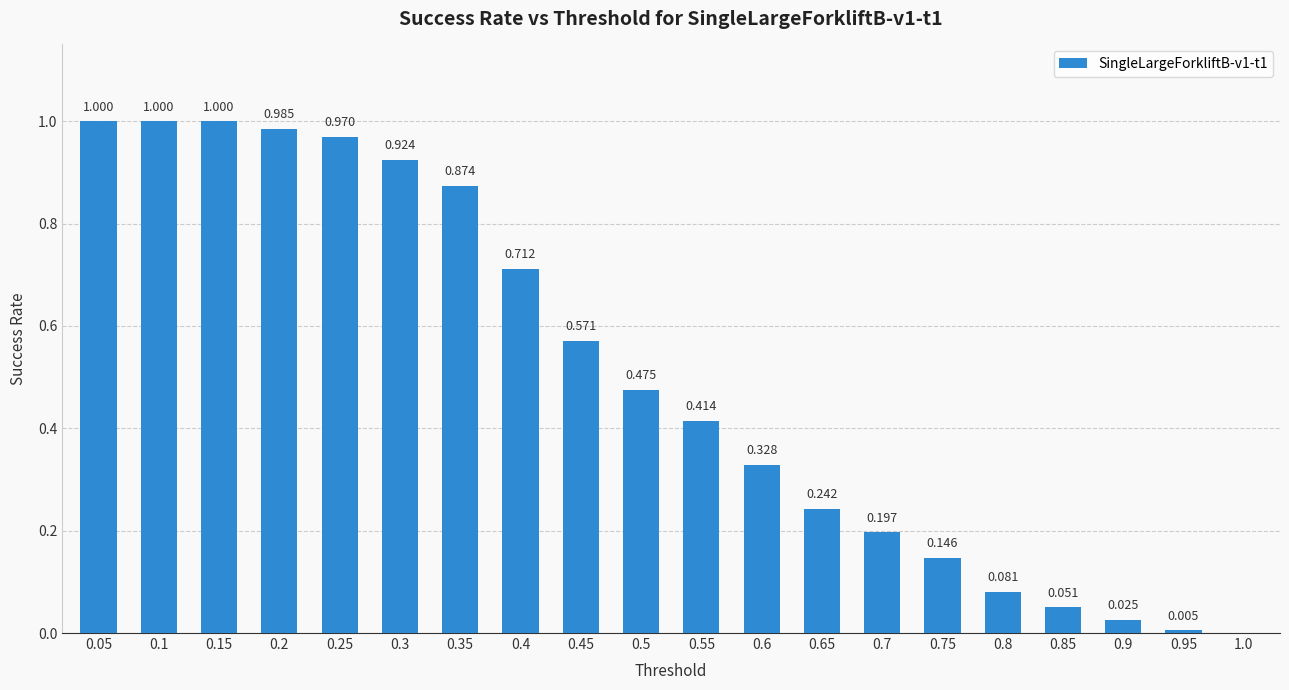

How many positive values are there?

19